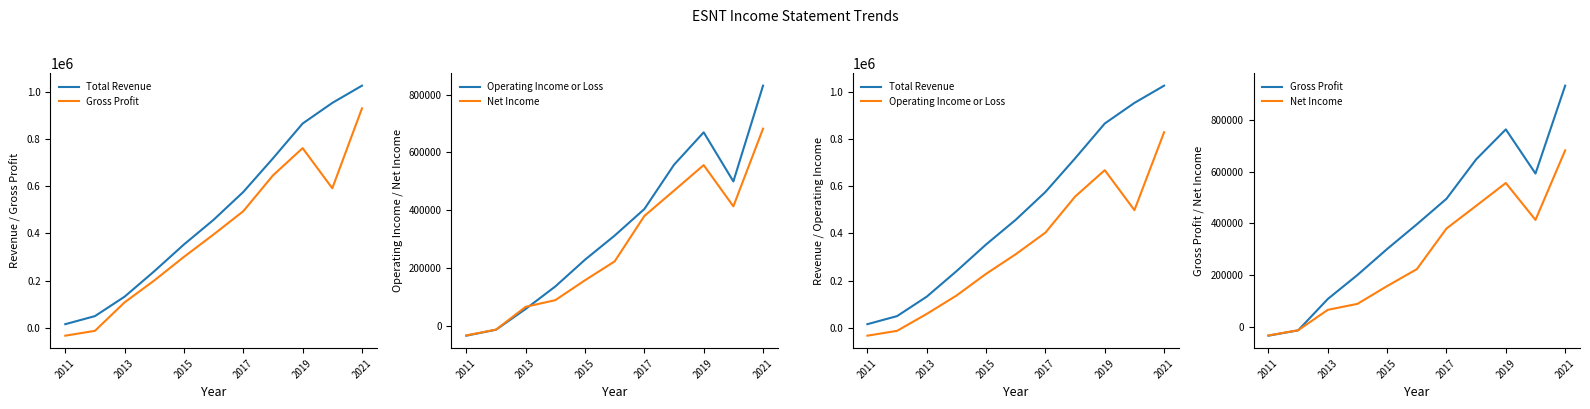

Where is the first local minimum for Gross Profit?

9